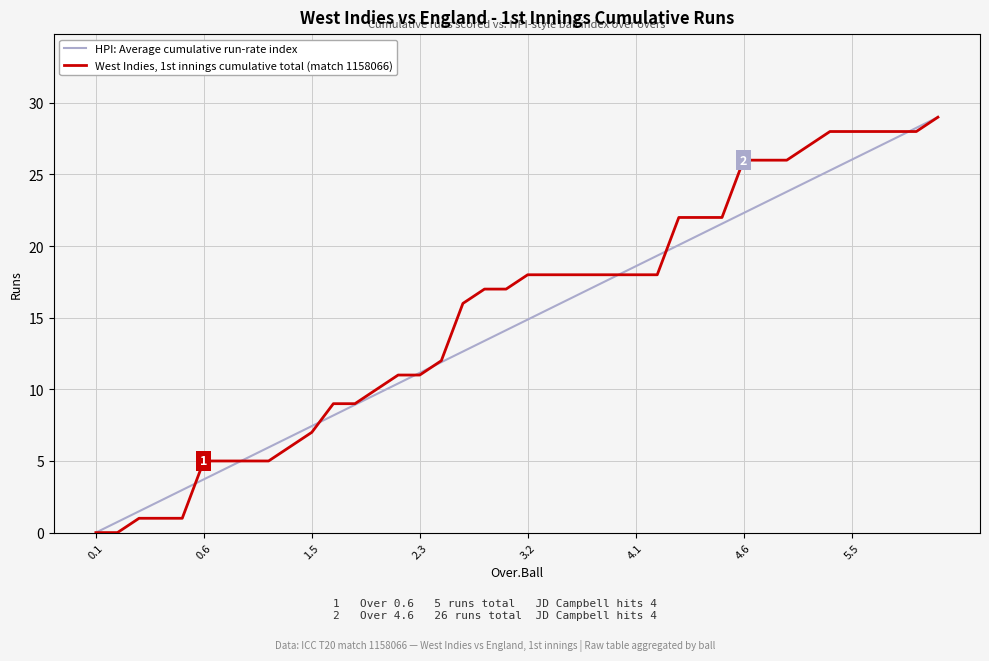

List the series in order of their overall mean, lowest first.

HPI: Average cumulative run-rate index, West Indies, 1st innings cumulative total (match 1158066)